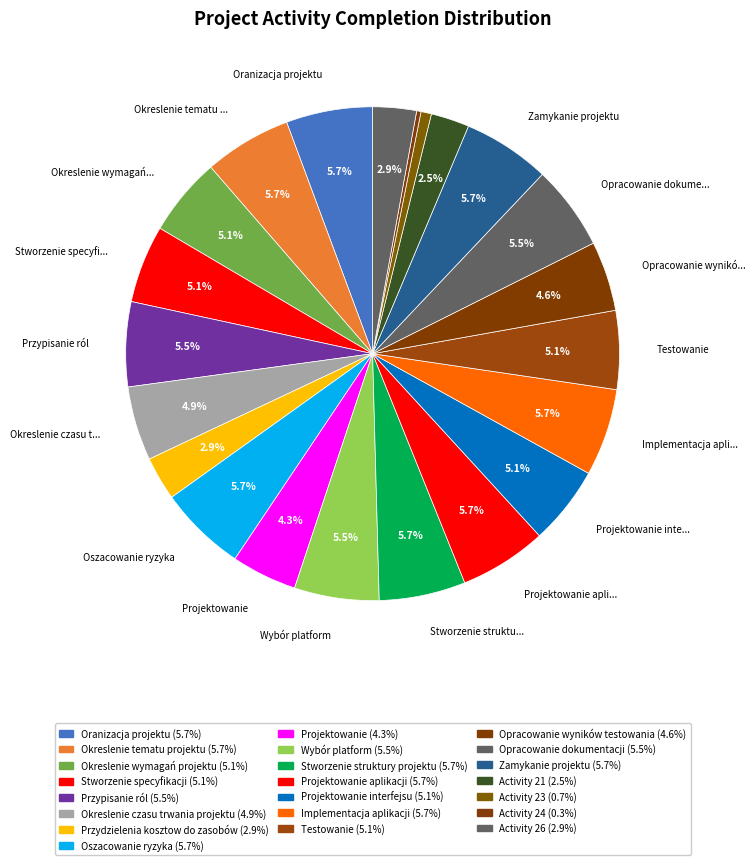

How many slices are in this pie chart?

22